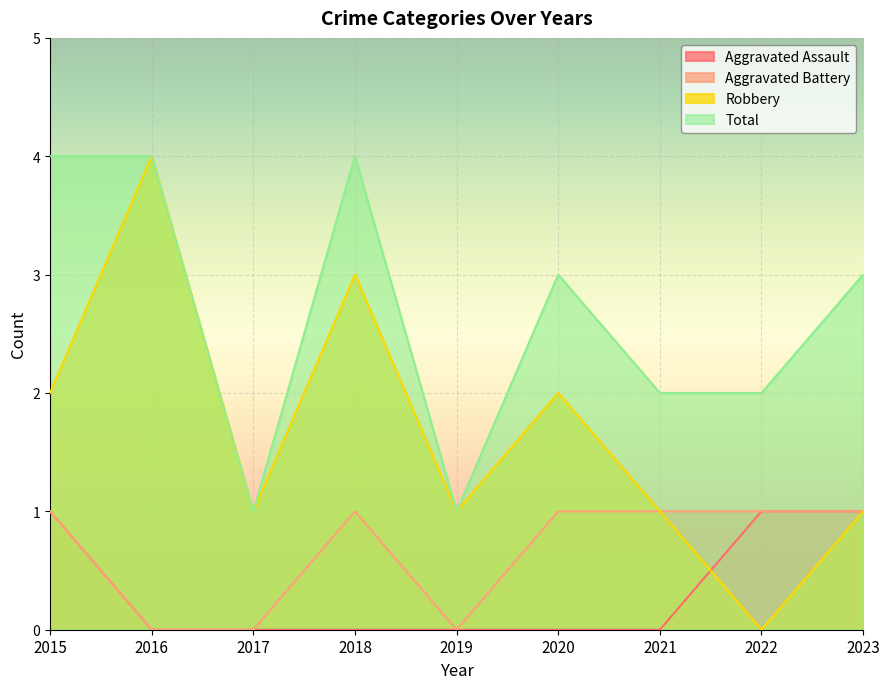

Between 2015 and 2017, which is larger?

2015